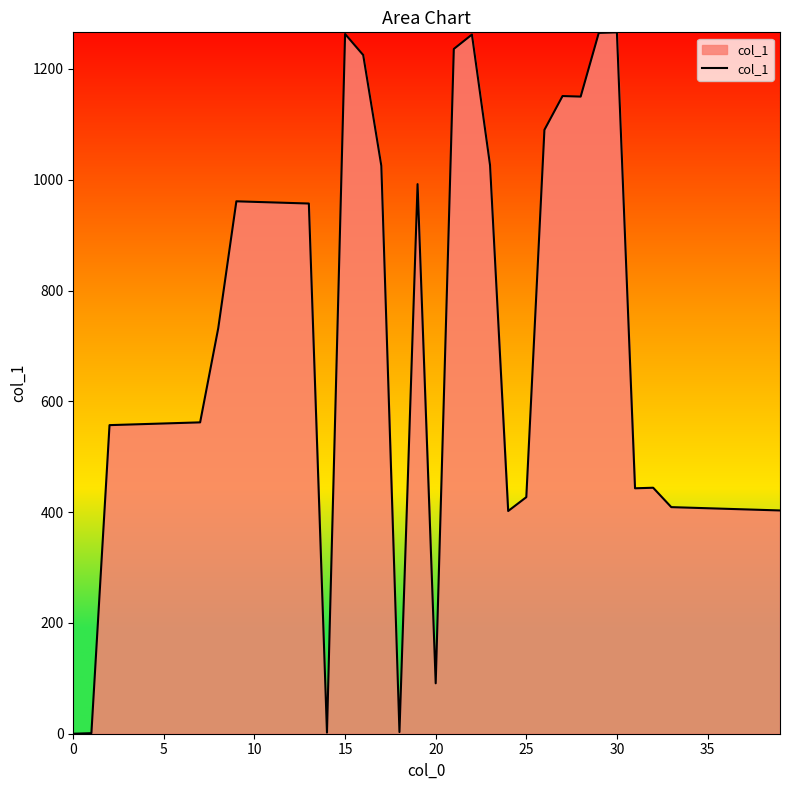

What is the greatest value displayed?

1266